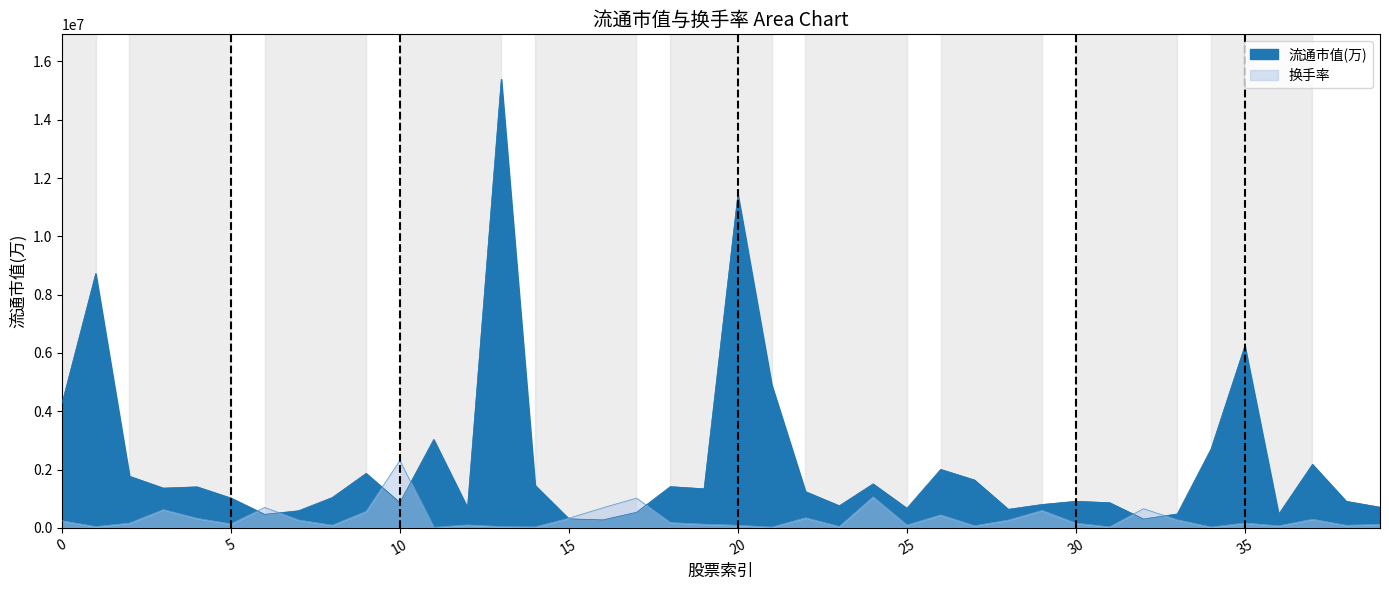

What is the total value across all series at 24?

2572021.8